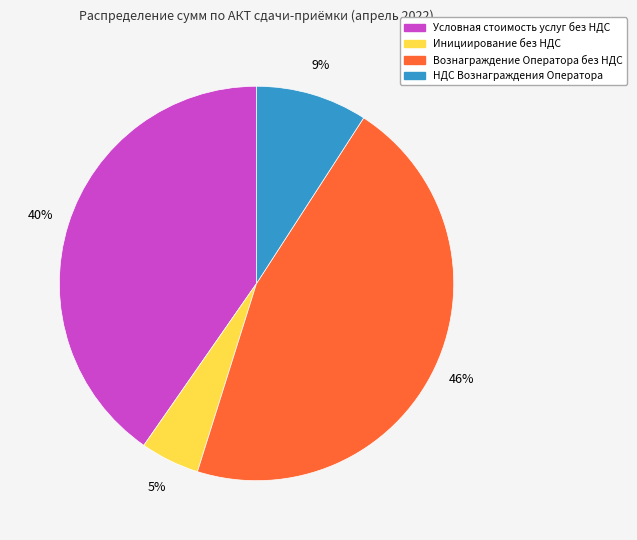

Is there a majority slice in this chart?

No